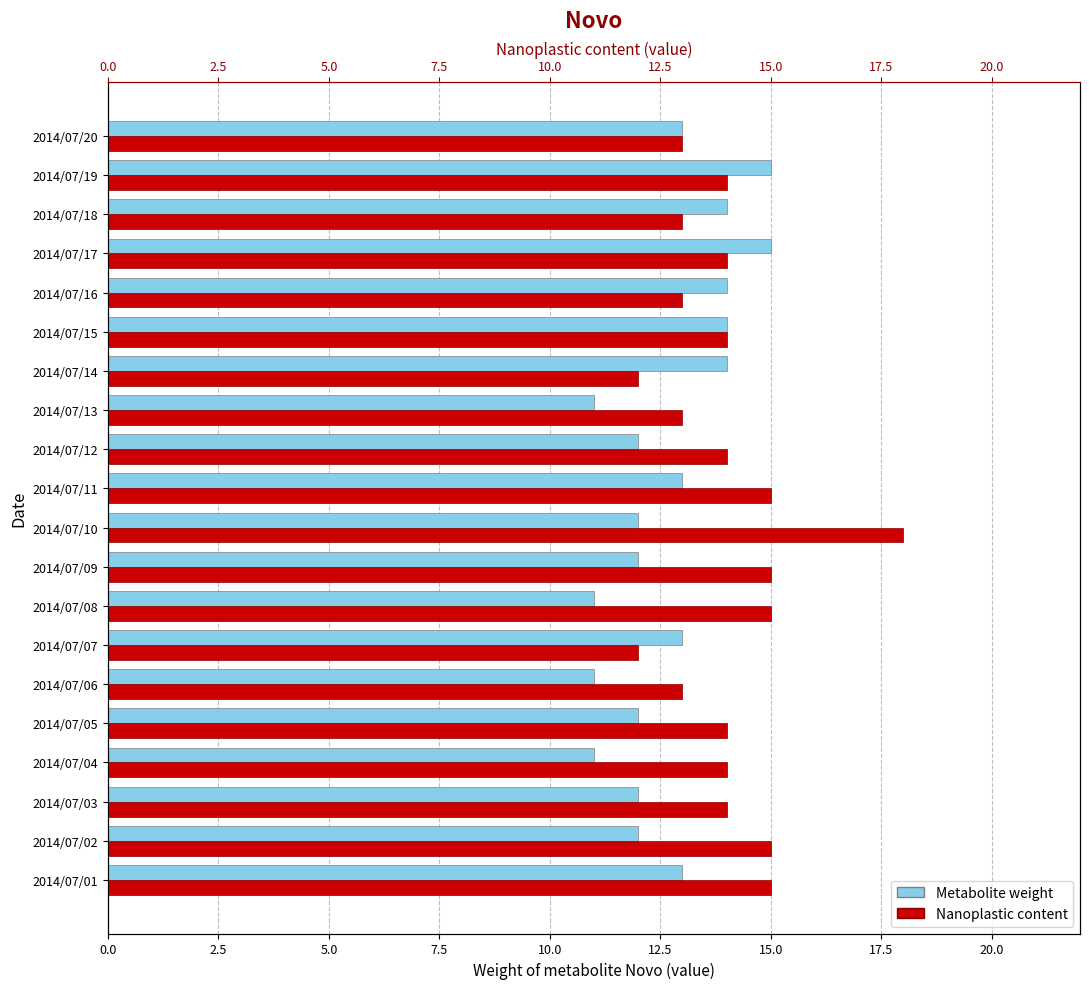

Count the number of categories in the chart.

20